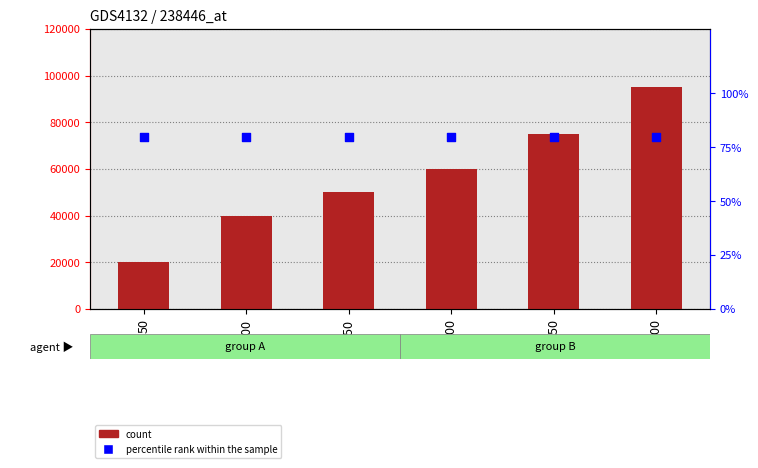

Which series has the largest Y range (max minus min)?

count